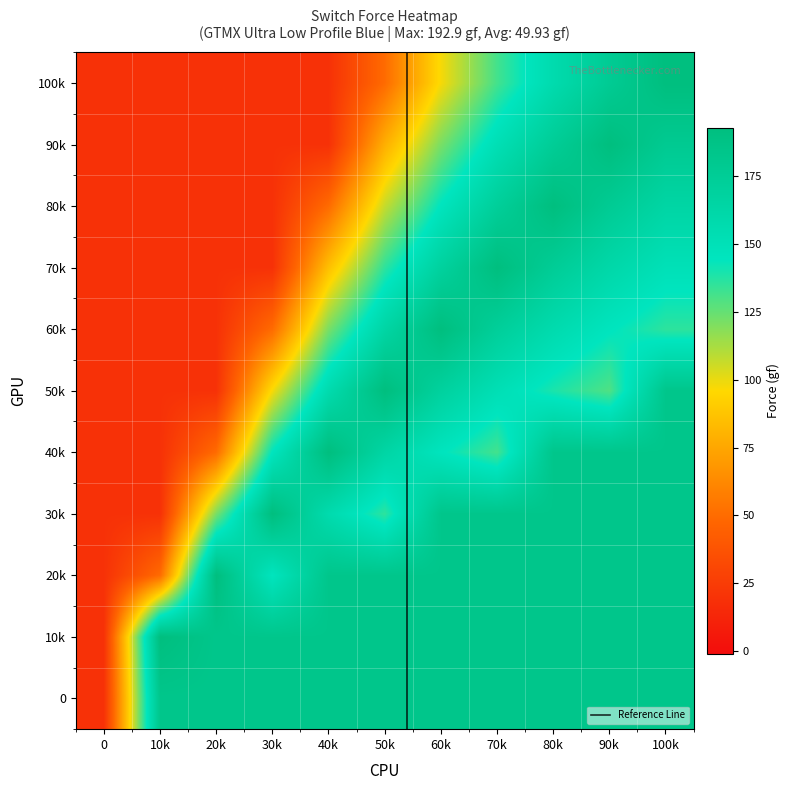

Count the number of data series in this chart.

11